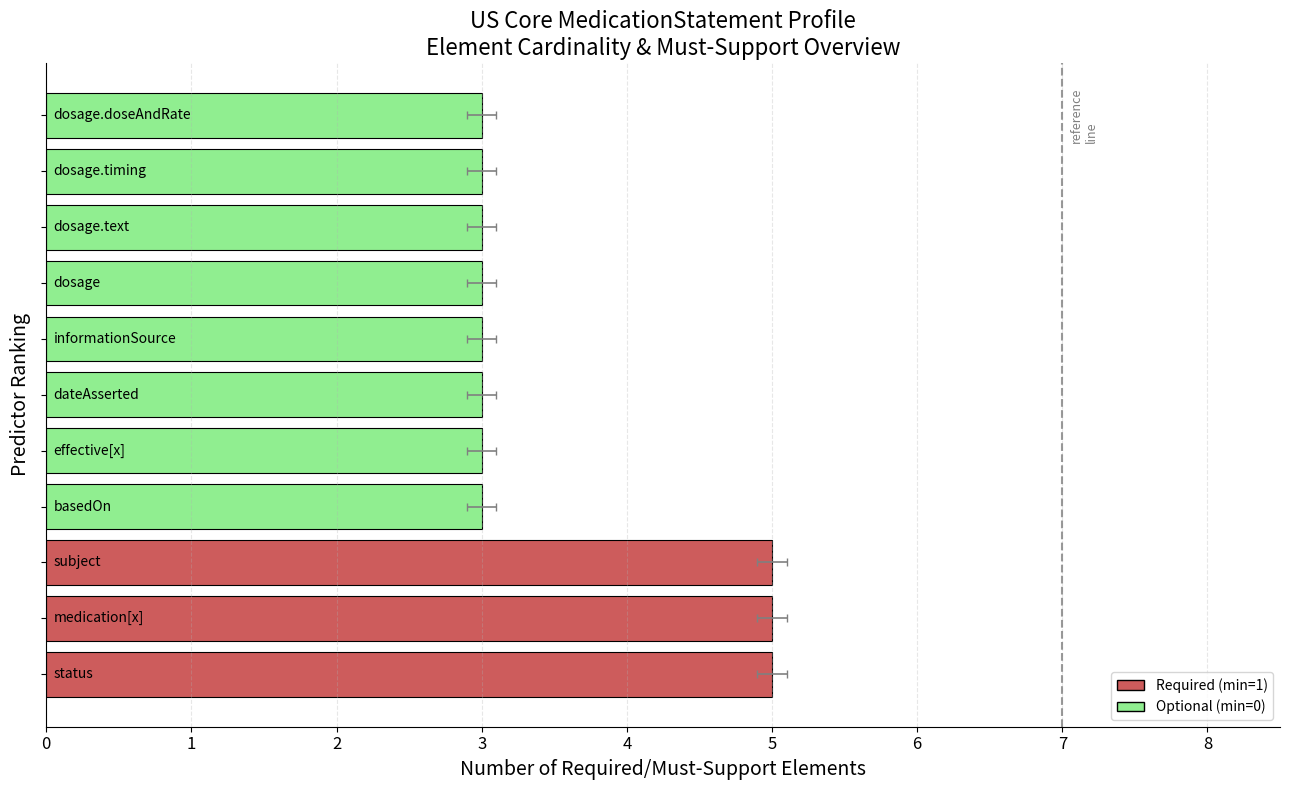

Count the number of values greater than 3.

3